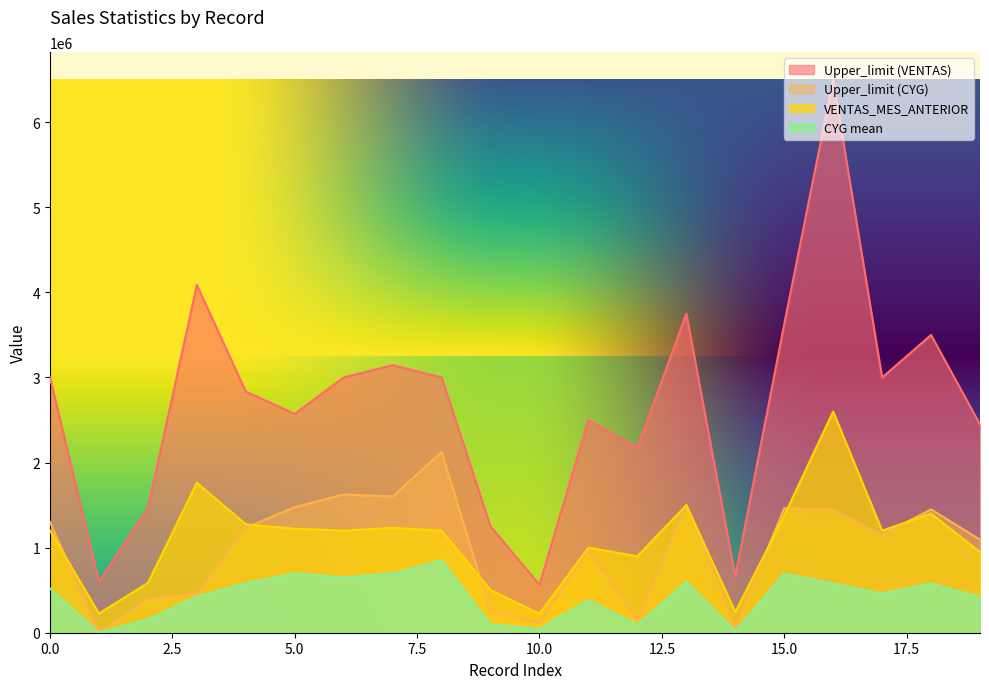

What is the lowest value of the Upper_limit (VENTAS) series?

562500.0